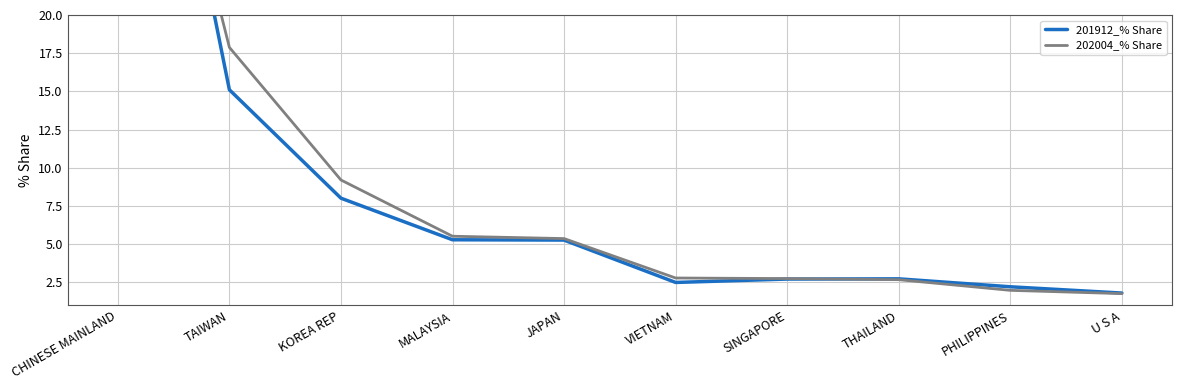

Is it true that 202004_% Share equals 1.5 at THAILAND?

False